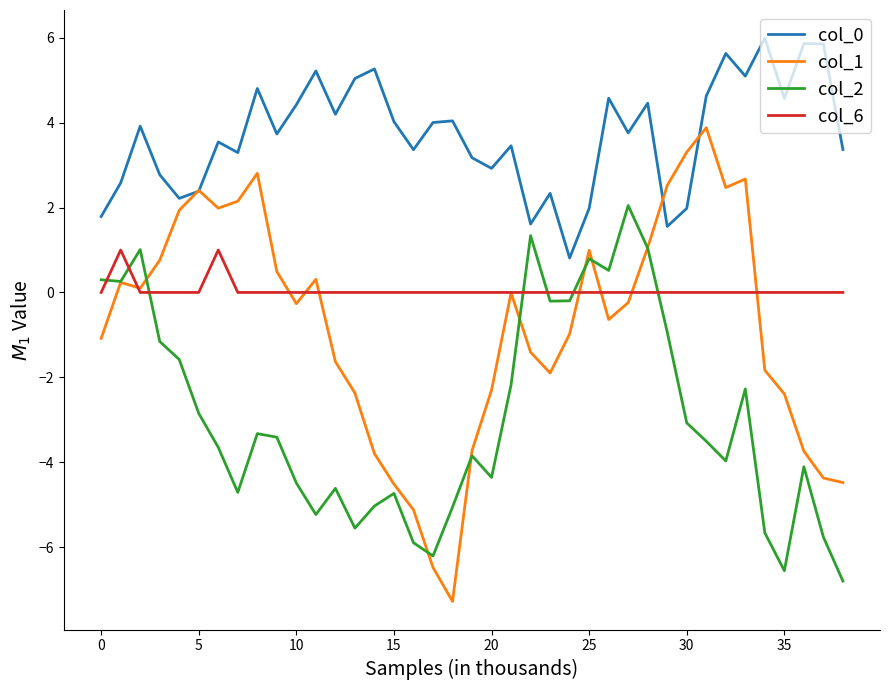

True or false: col_0 and col_6 intersect in this chart.

False